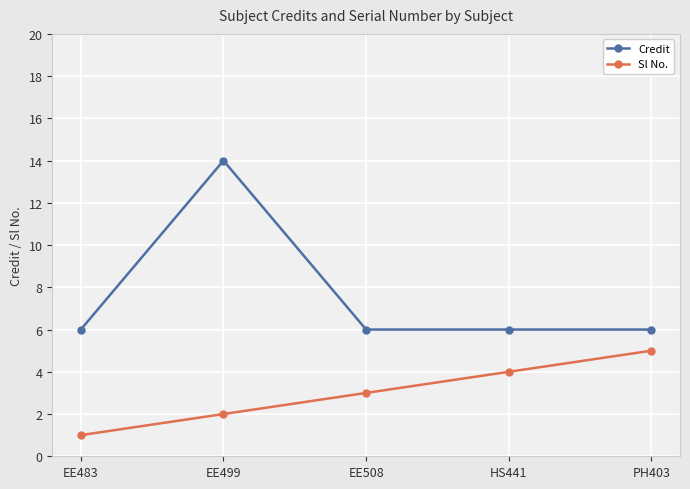

True or false: Sl No. has a value of 4 at EE499.

False